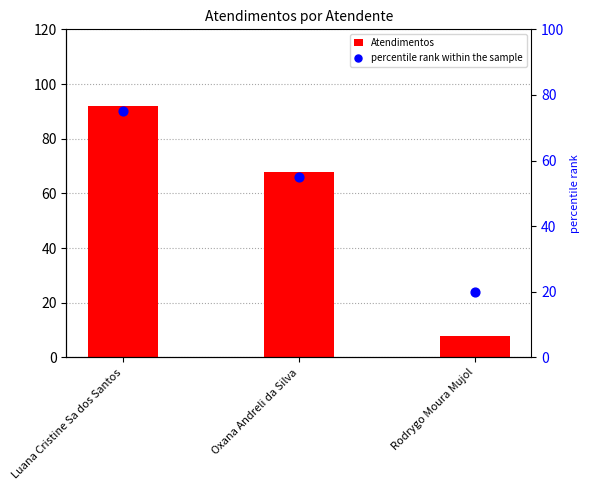

Which series has the largest total across all categories?

Atendimentos